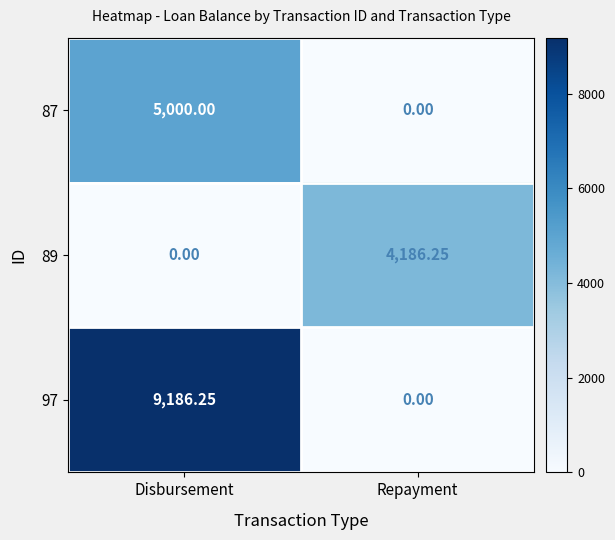

Which category has the lowest value in the 89 series?

Disbursement